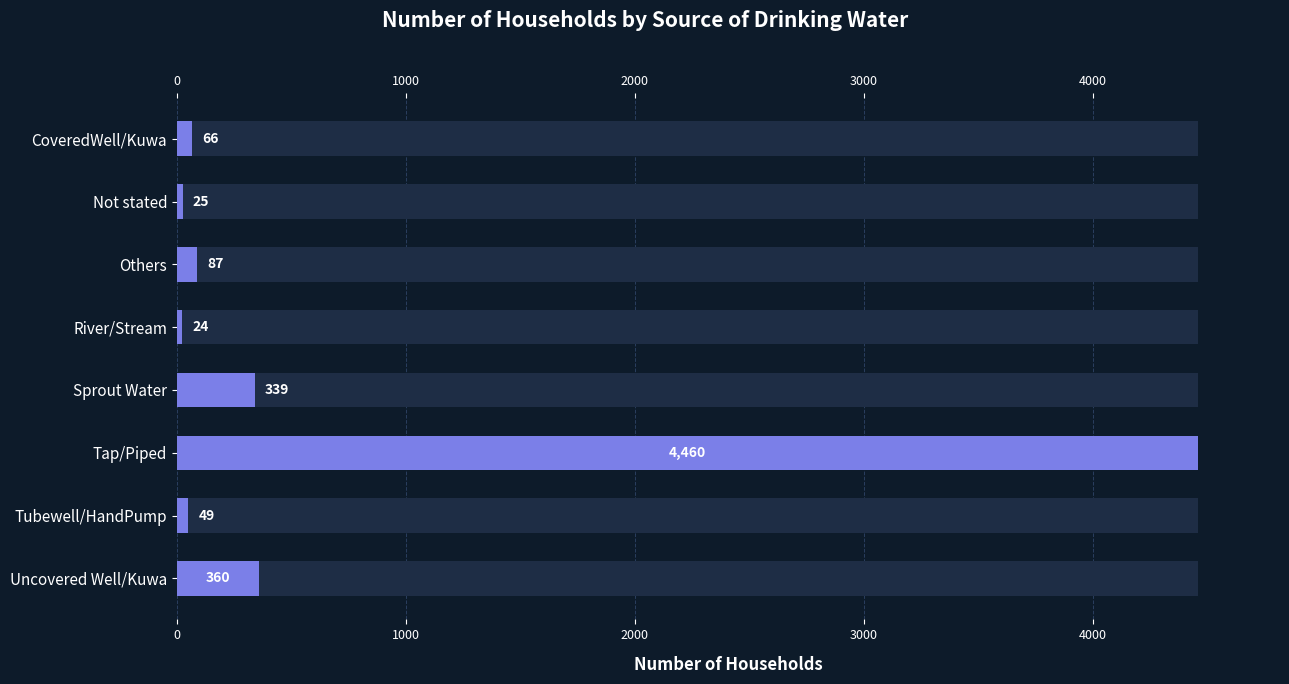

How many bars are there in total?

8